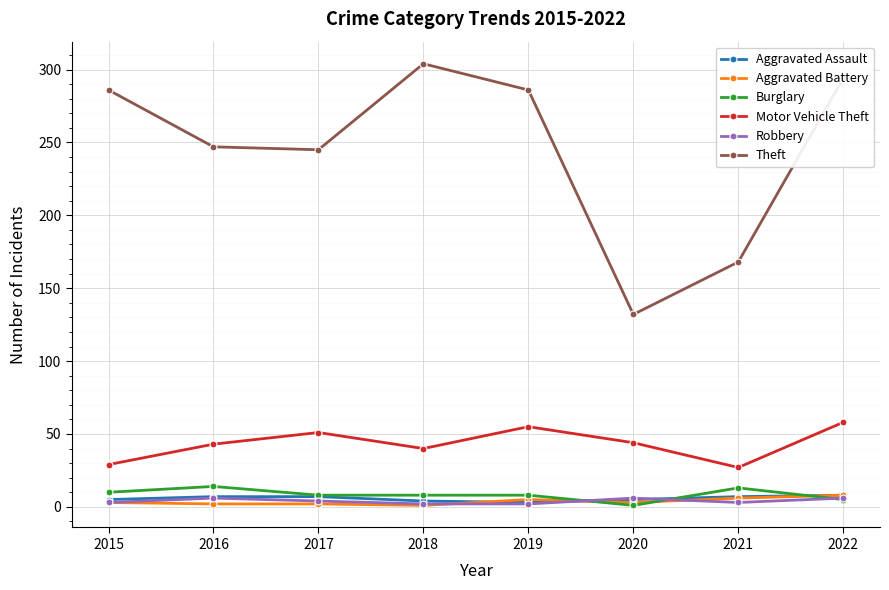

Is it true that Motor Vehicle Theft equals 40 at 2018?

True